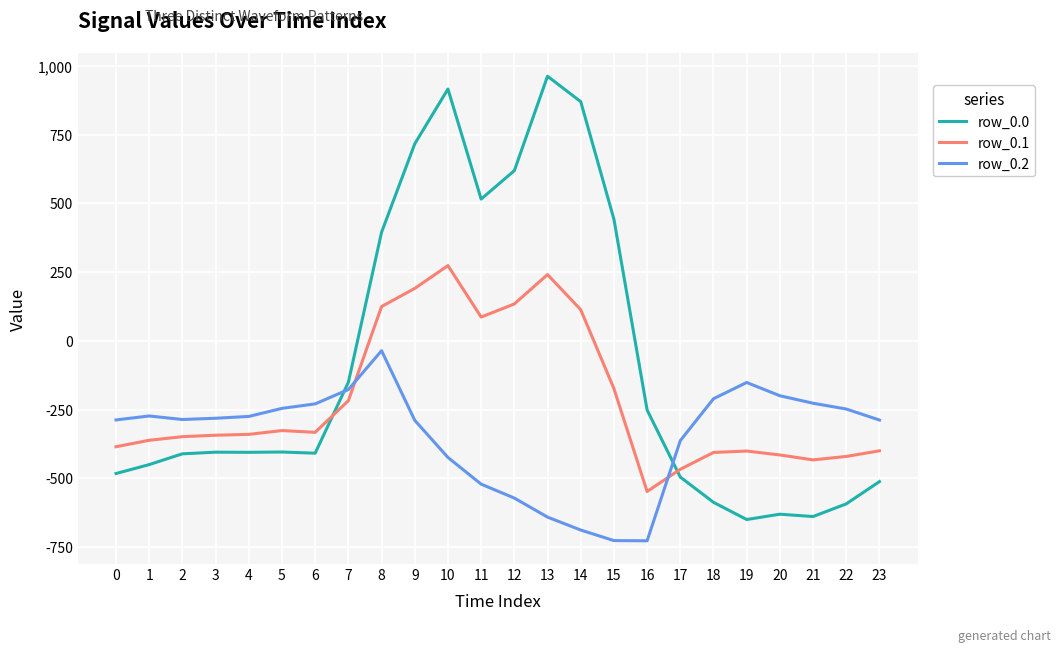

Read the row_0.0 value at 4.

-404.9